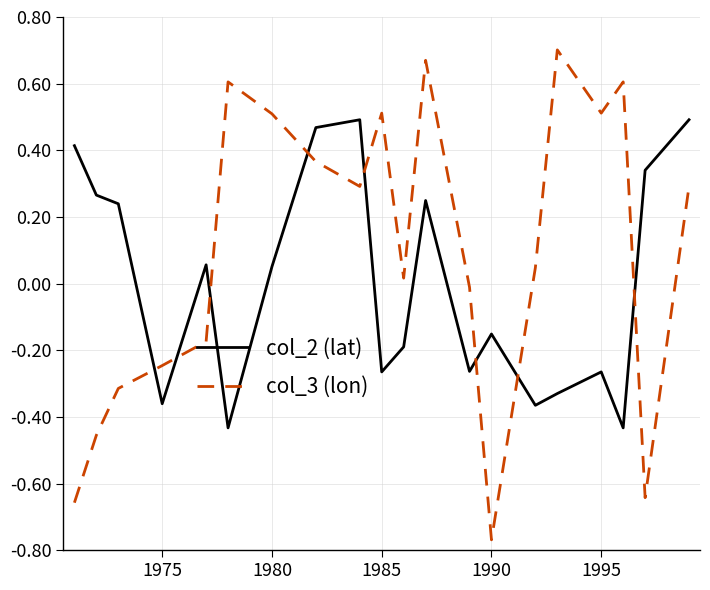

List the series in order of their peak value, lowest first.

col_2 (lat), col_3 (lon)